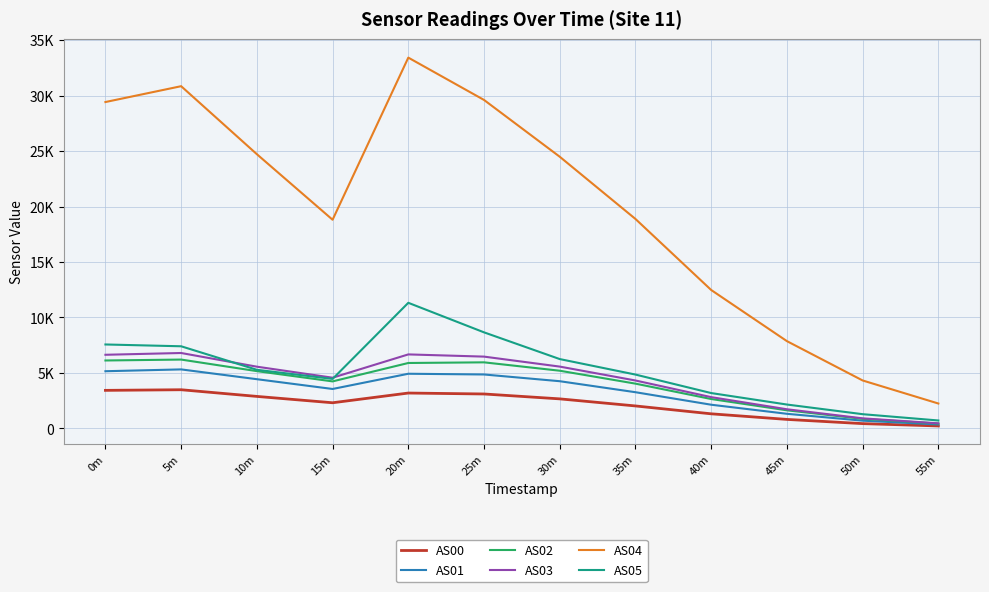

At 5m, list the series in order from largest to smallest.

AS04, AS05, AS03, AS02, AS01, AS00